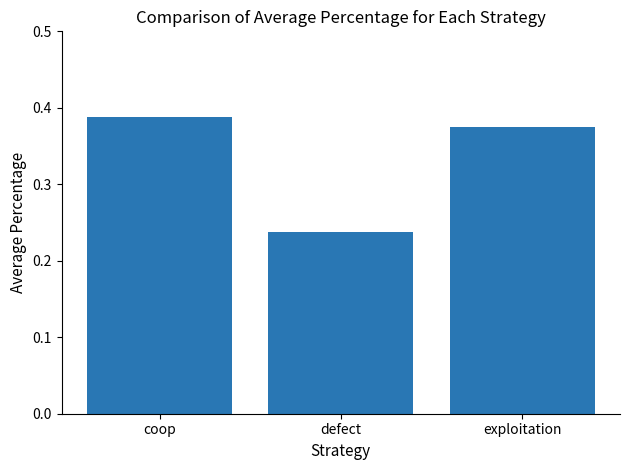

What position from the right is defect?

2